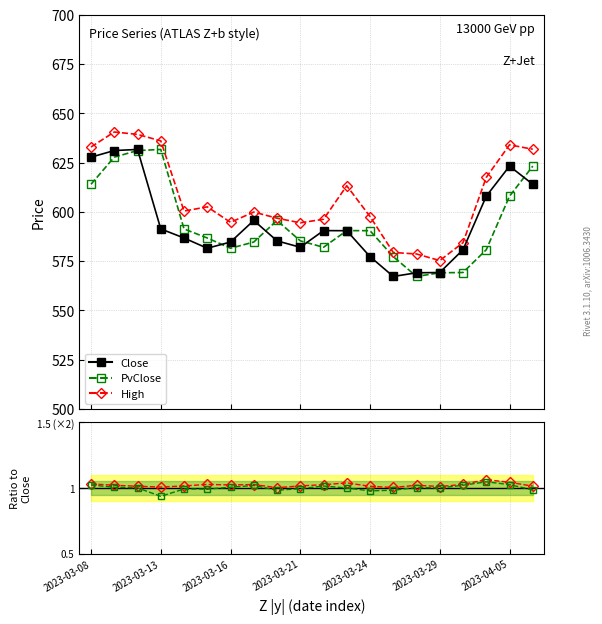

True or false: High (Sherpa-style) and Close/PvClose cross at least once.

False